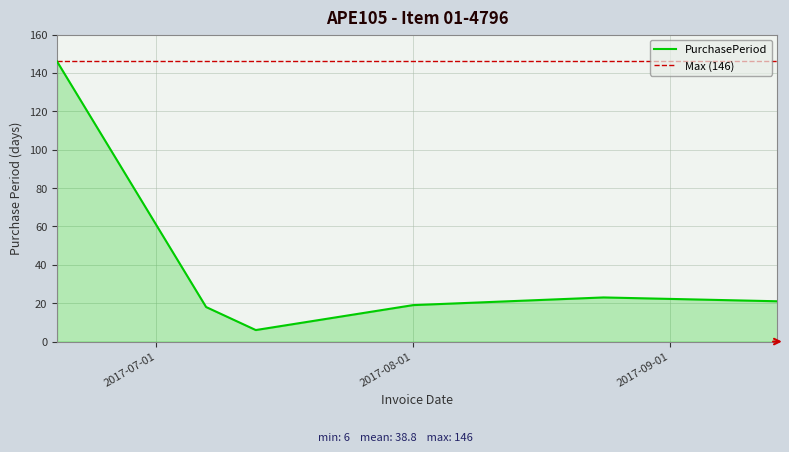

Rank the categories by value from highest to lowest.

2017-06-19, 2017-08-24, 2017-09-14, 2017-08-01, 2017-07-07, 2017-07-13